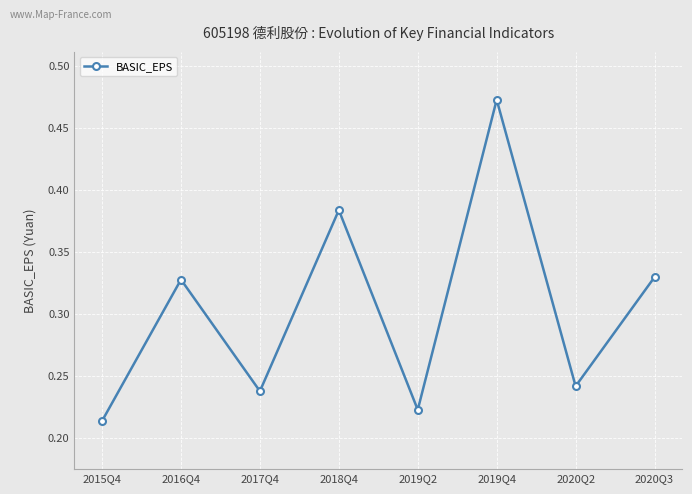

Between 2020Q2 and 2020Q3, which is larger?

2020Q3